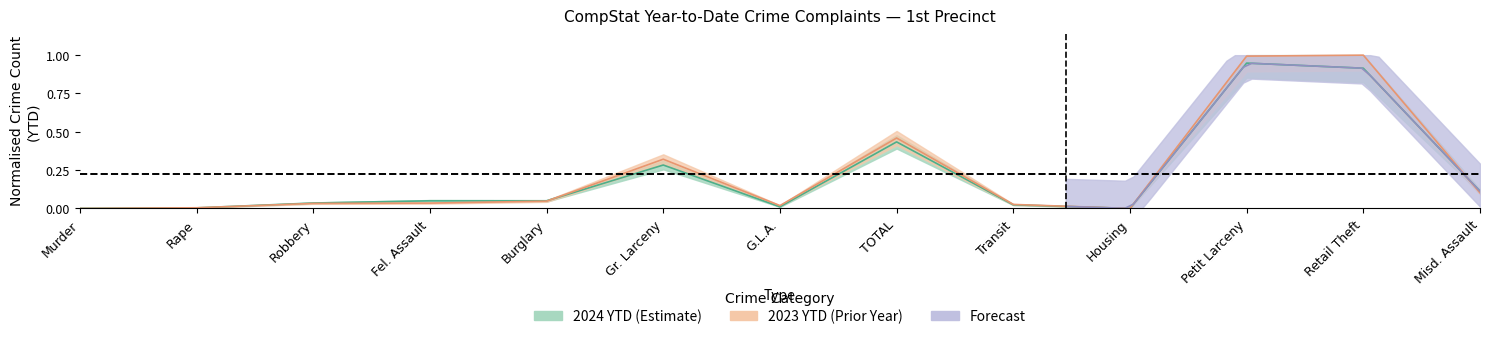

Where is the first local maximum for 2024?

Fel. Assault